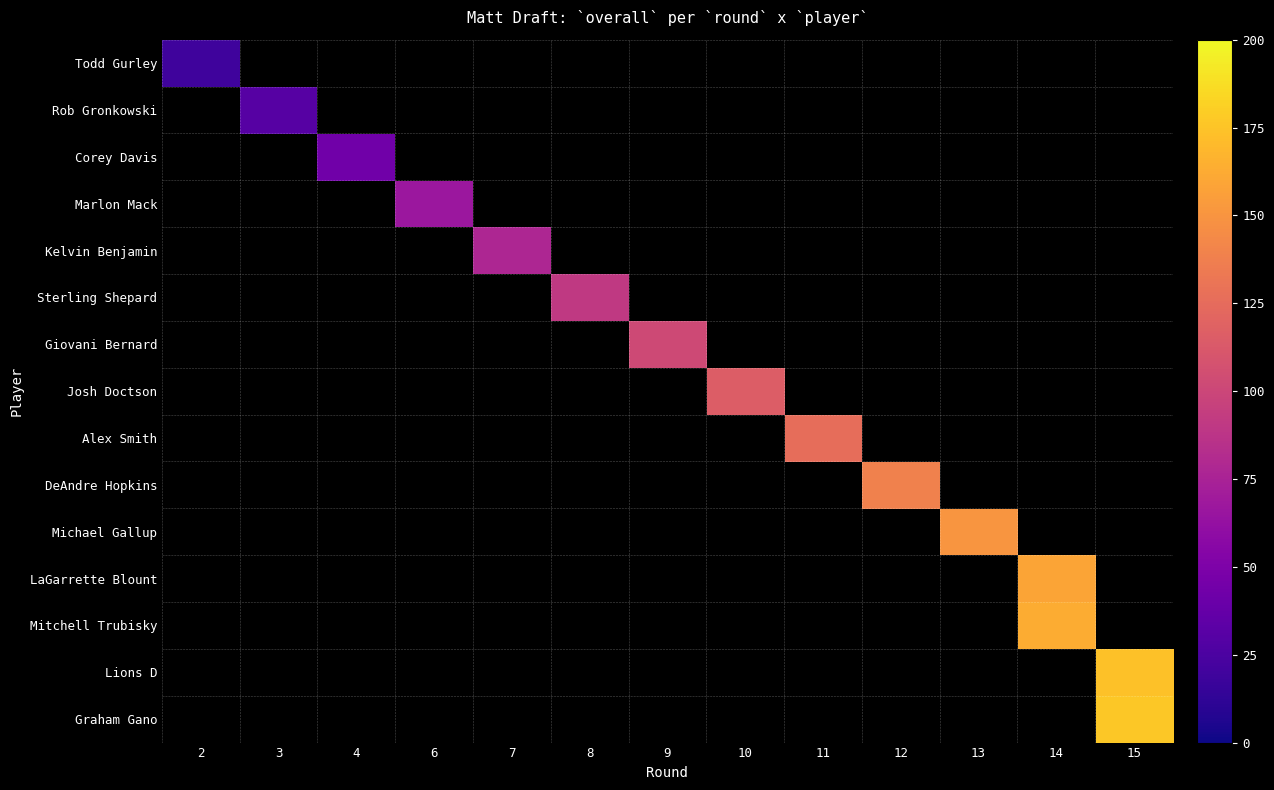

How many values in row_3 are above zero?

1